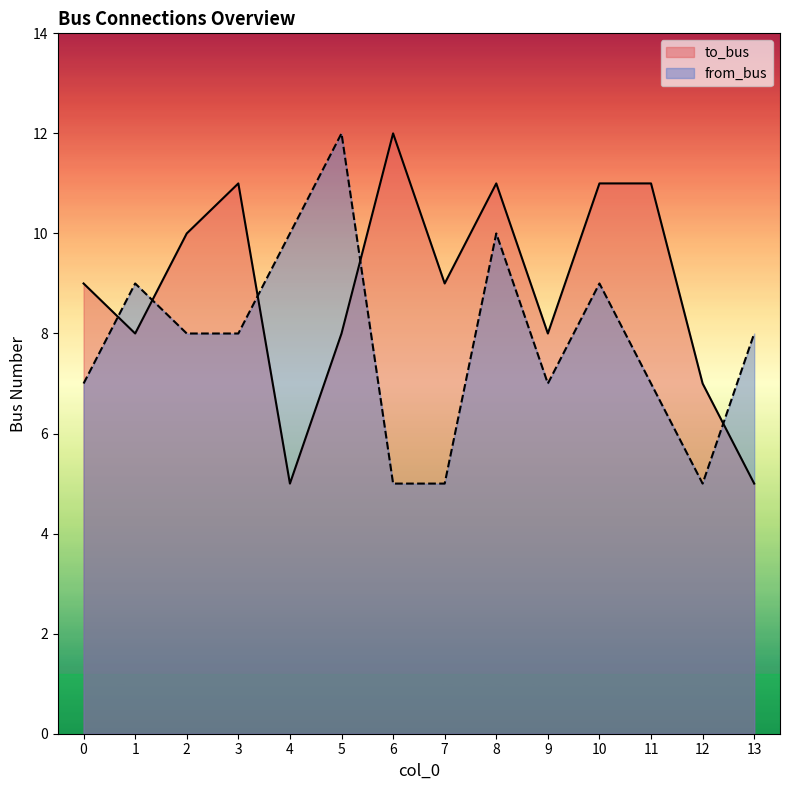

At how many categories does at least one series exceed 5?

14